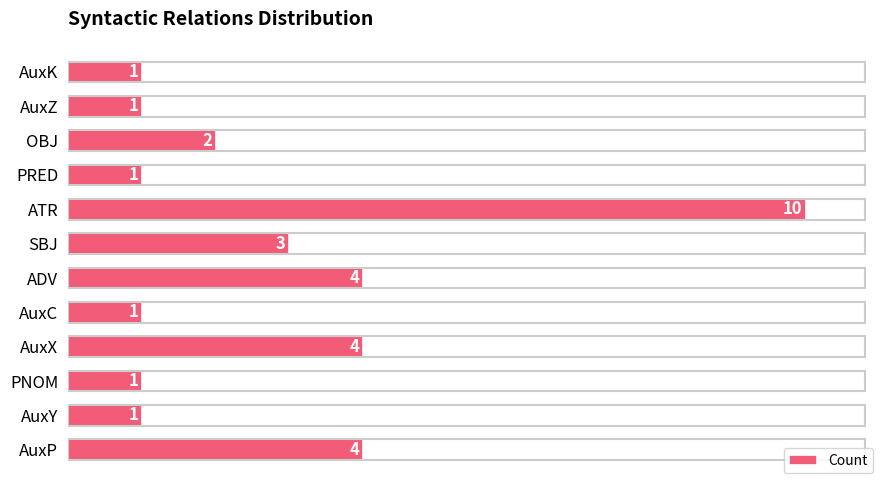

Reading bottom to top, what are all the values shown in this chart?

4	1	1	4	1	4	3	10	1	2	1	1